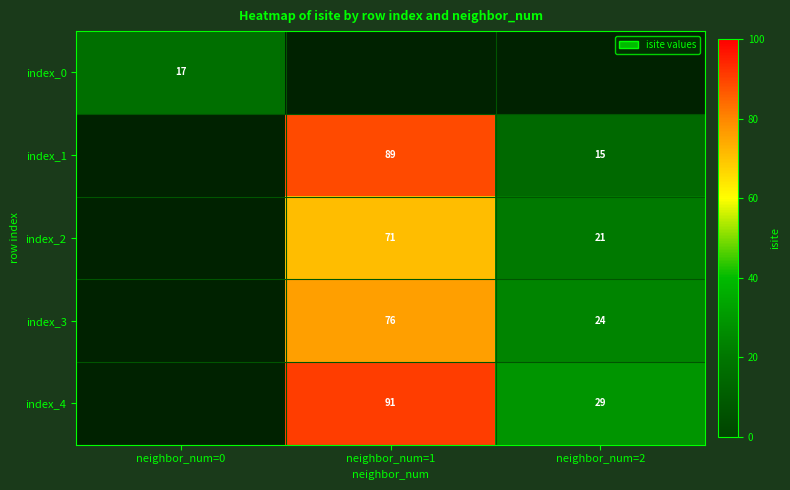

Which category has the lowest value across all series?

neighbor_num=2